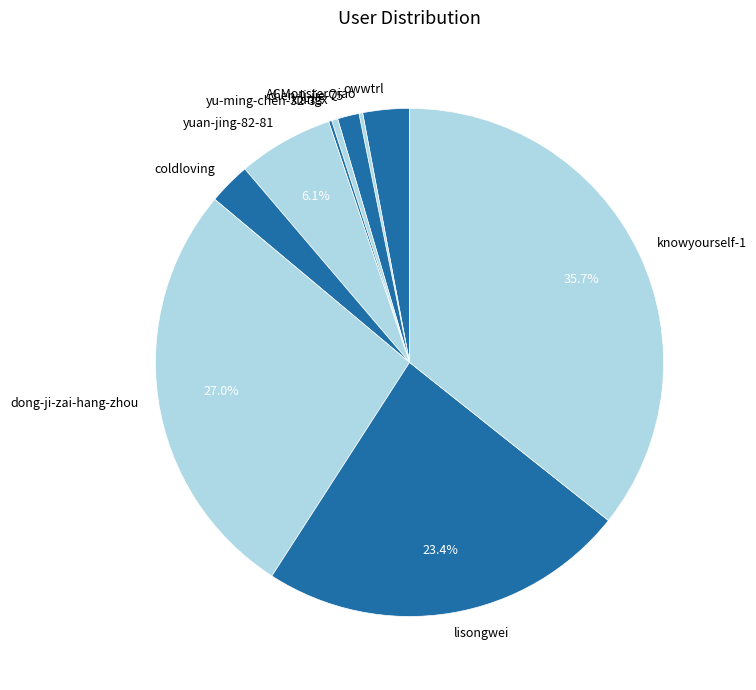

The knowyourself-1 slice represents 42% of the pie. True or false?

False